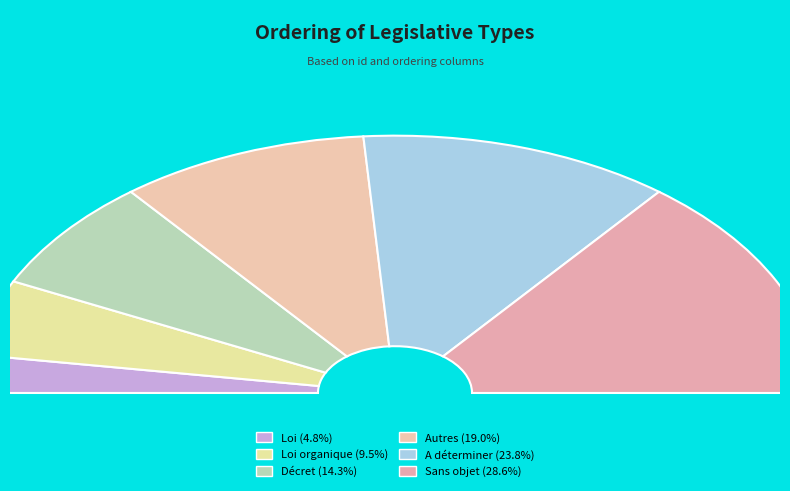

Which has a higher value, LOI_ORGANIQUE or DECRET?

DECRET